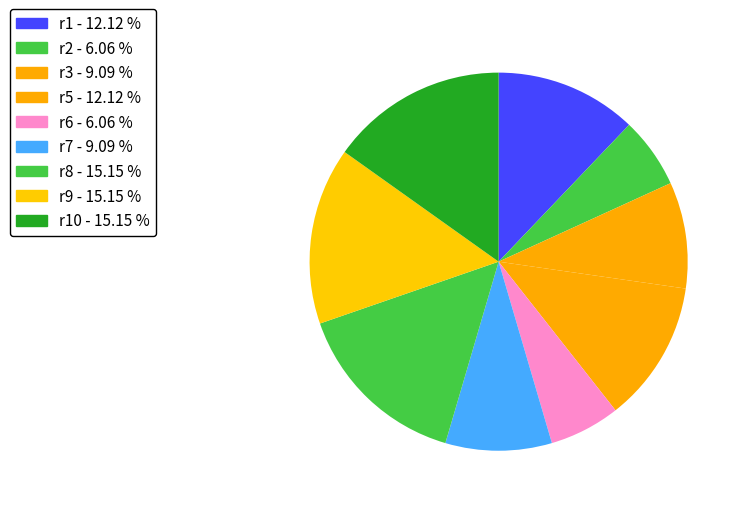

Is there any slice that represents more than half of the pie?

No